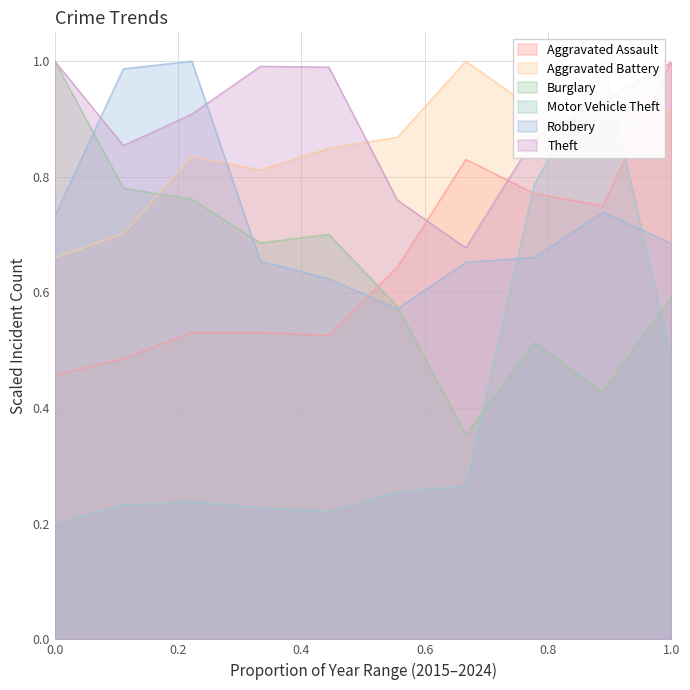

Is it true that Aggravated Assault equals 0.7 at 0.0?

False